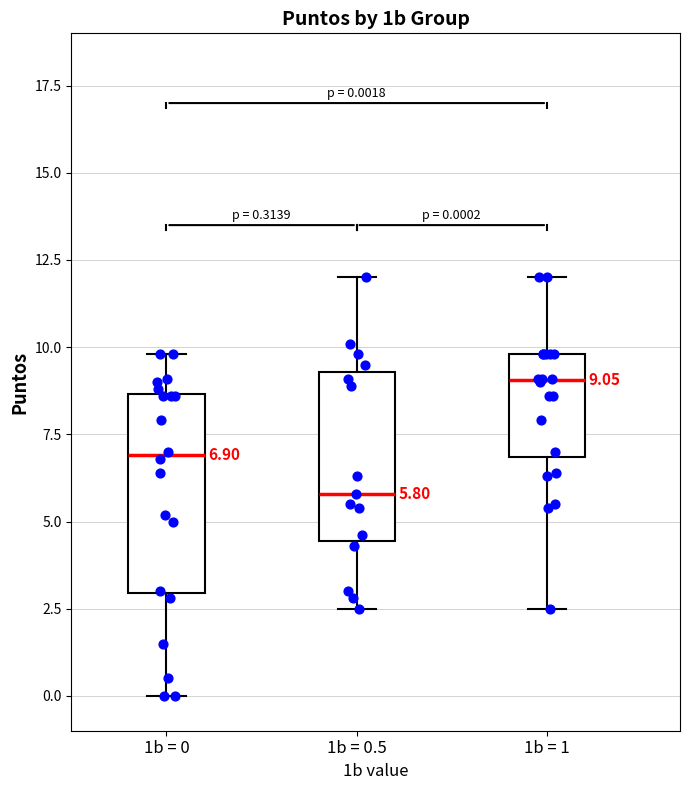

Which box is the tallest, from its lower edge to its upper edge?

1b = 0